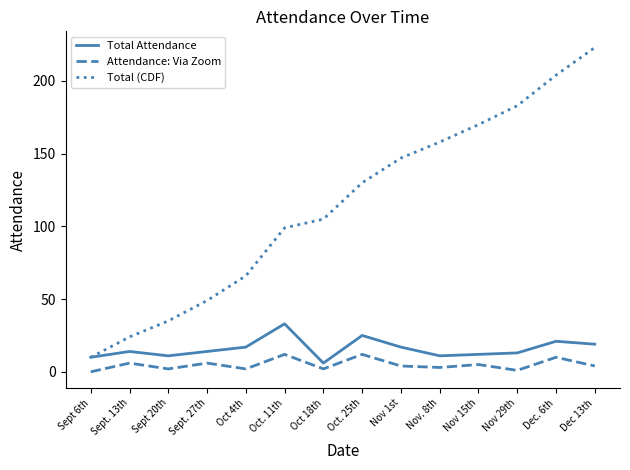

Rank the series at Nov 1st from lowest to highest value.

Attendance: Via Zoom, Total Attendance, Total (CDF)